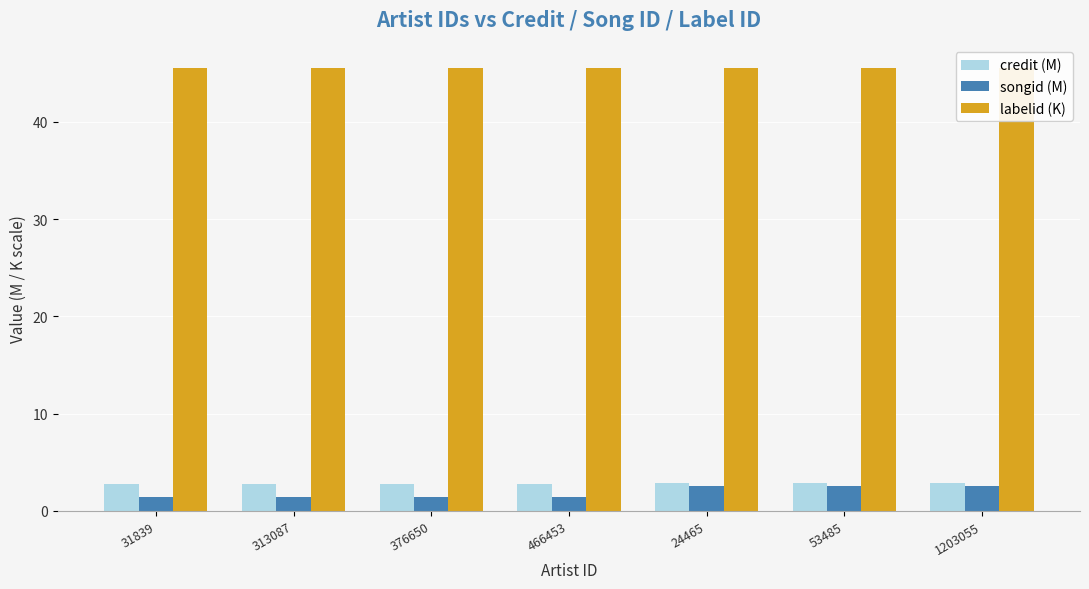

True or false: credit (M) has a value of 2.8 at 313087.

True